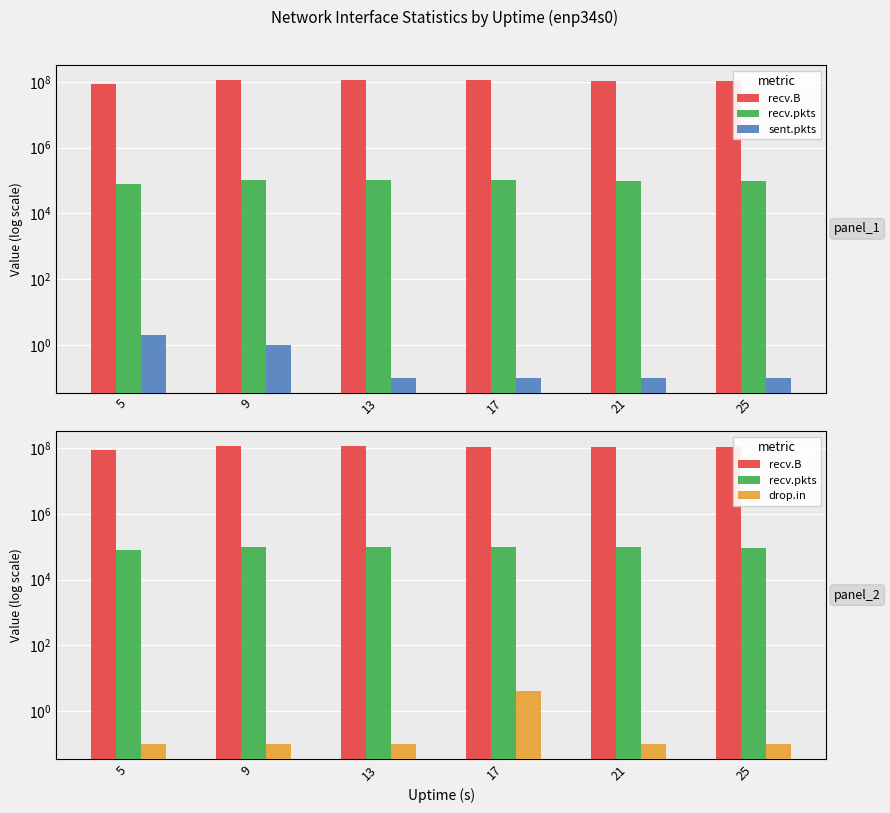

Is the value of drop.in at 5 greater than the value of recv.B at 9?

No